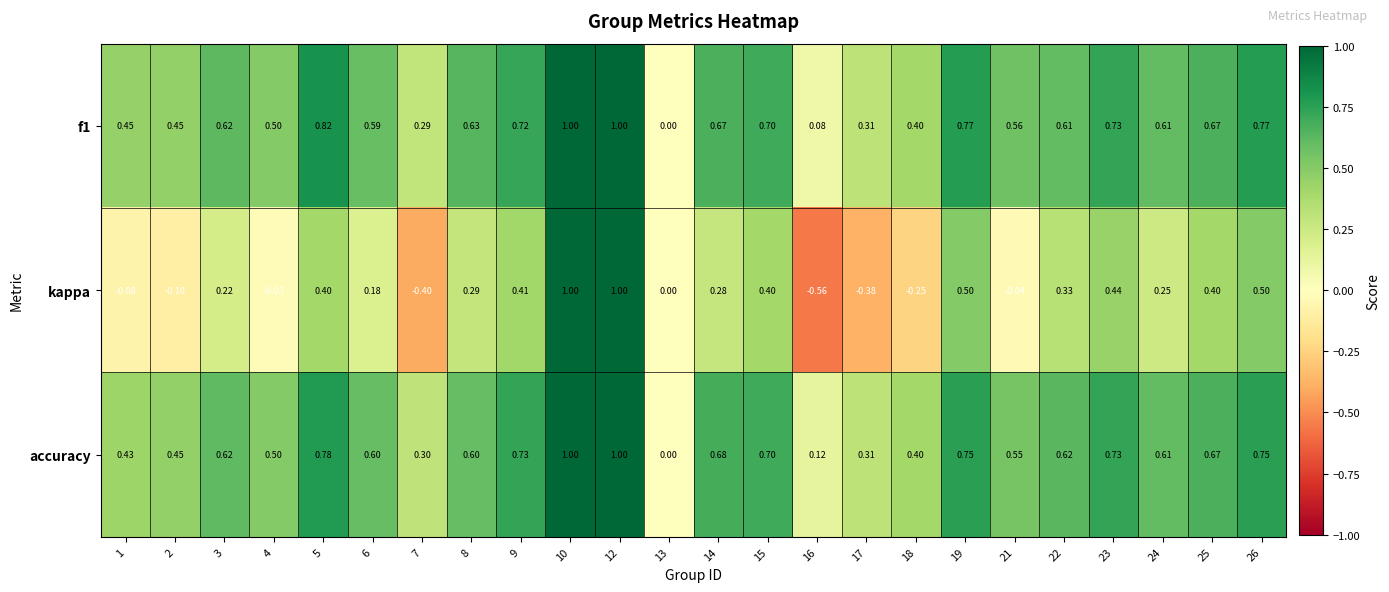

Is the value of f1 at 2 greater than the value of accuracy at 25?

No